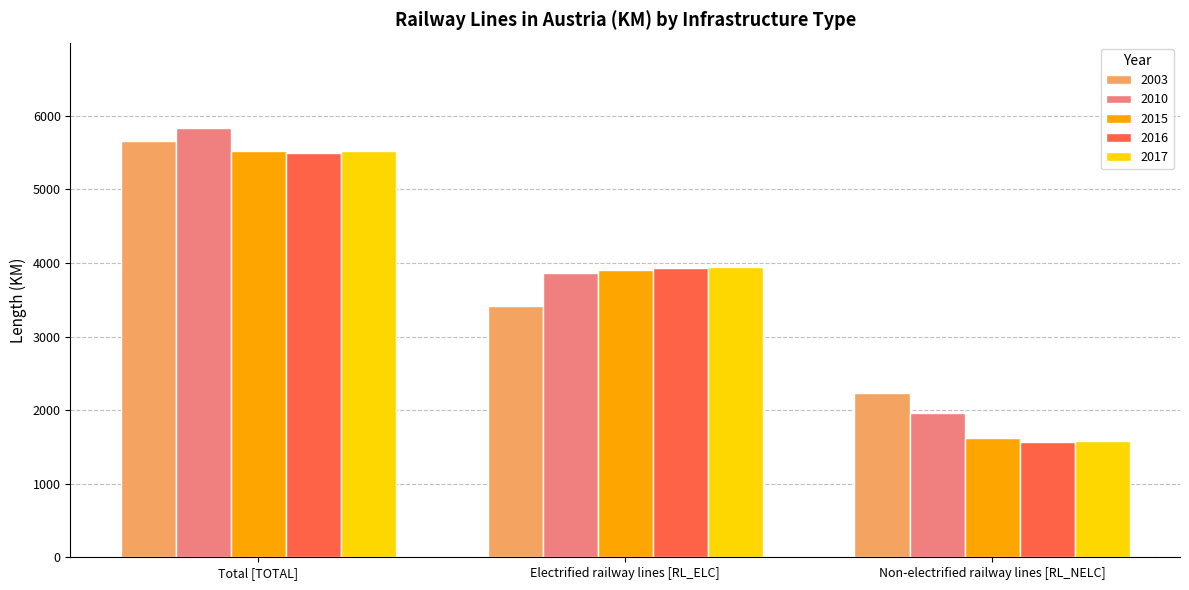

How many groups of bars are there?

3